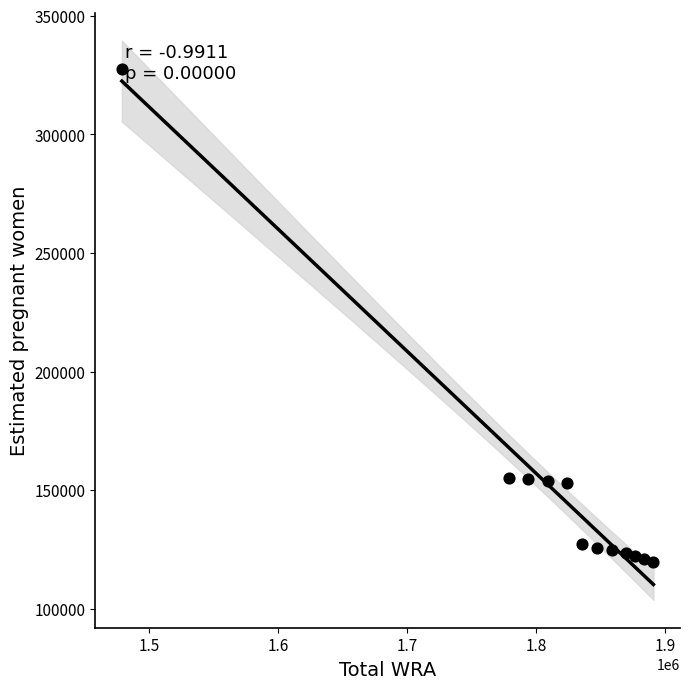

What is the range of X values (max minus min)?

412000.0